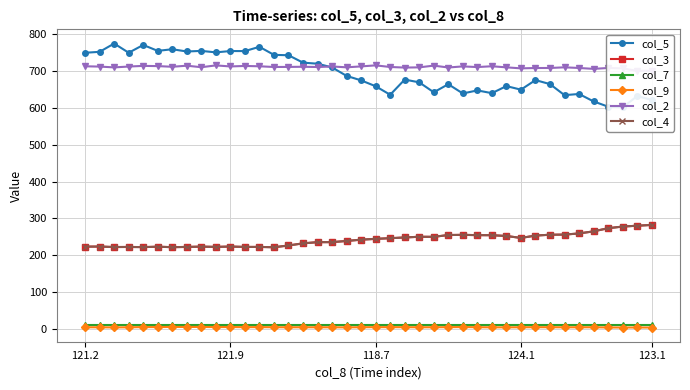

The col_5 series shows 639.4 at 26. True or false?

True